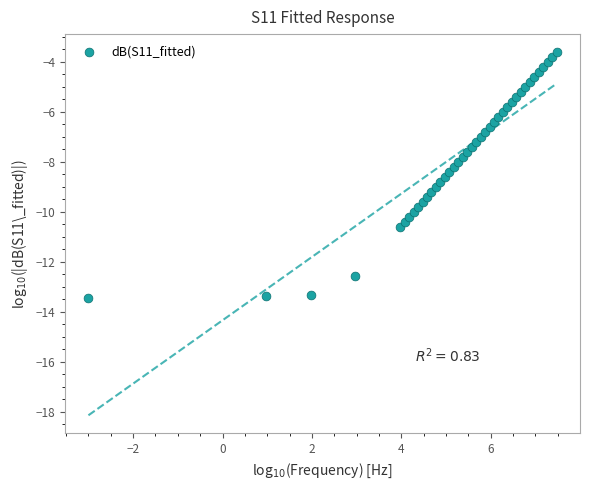

What is the range of Y values (max minus min)?

9.8